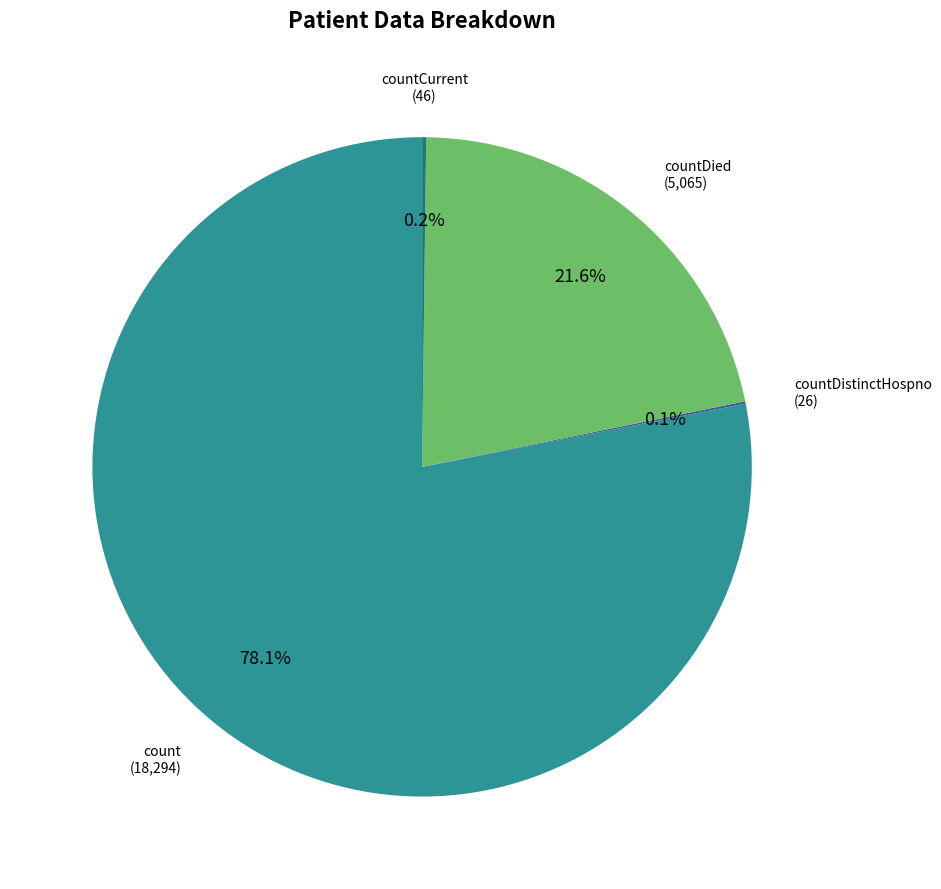

Is there any slice that represents more than half of the pie?

Yes